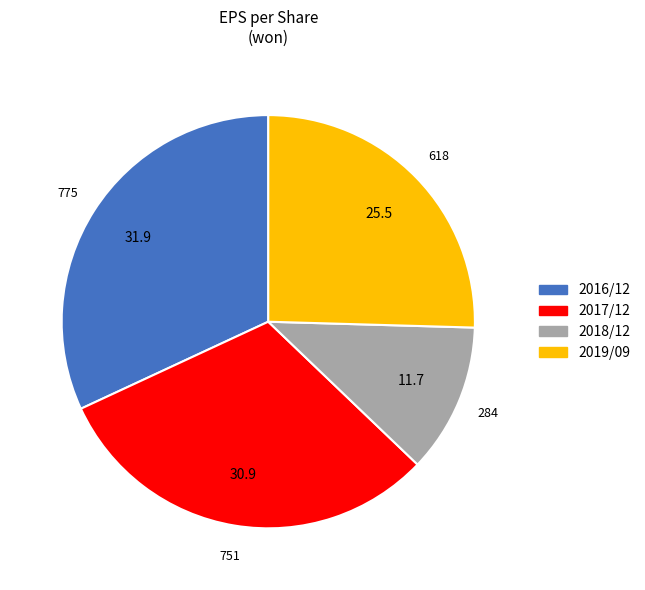

True or false: 2019/09 accounts for 25% of the total.

True